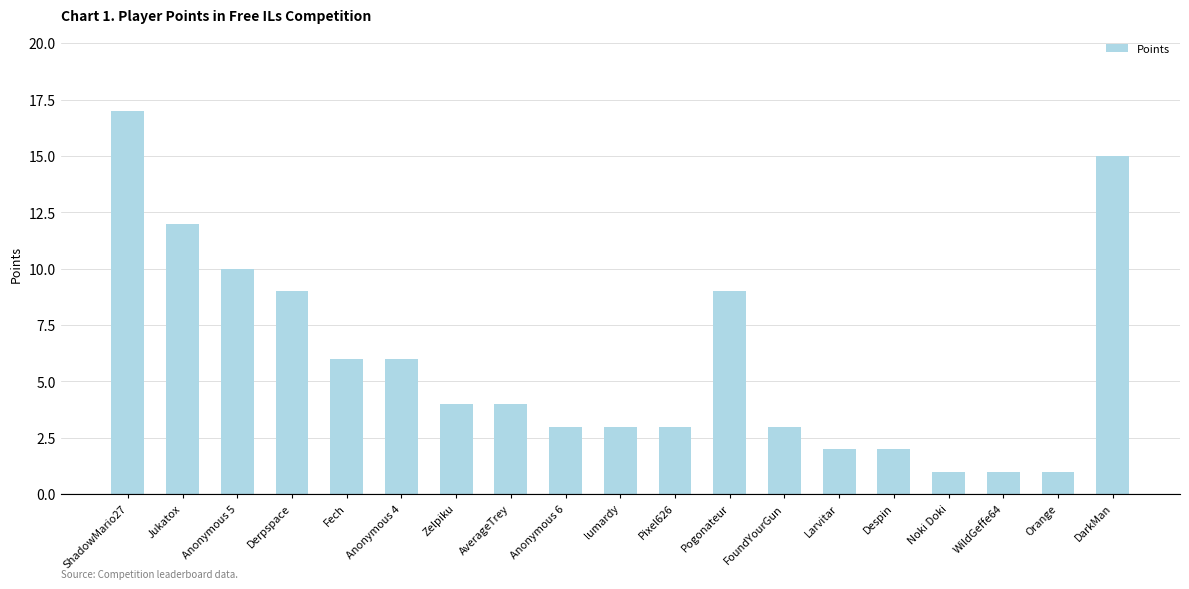

How many data points does each series have?

19